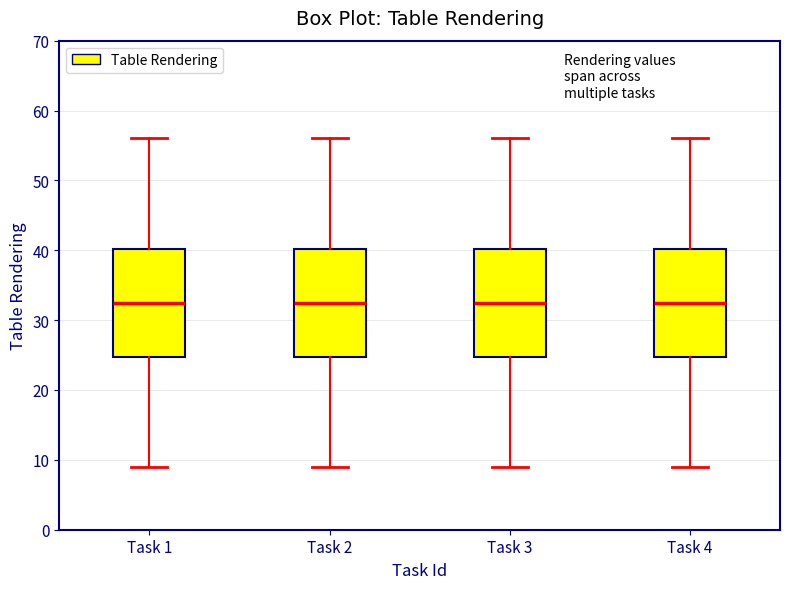

Reading left to right, read every box against the y-axis: the position of its median line, the range the box covers, and the ends of its whiskers. The values are not printed on the chart, so give them approximately, as read against the axis.

Task 1: median 33, box 25 to 40, whiskers 9 to 56
Task 2: median 33, box 25 to 40, whiskers 9 to 56
Task 3: median 33, box 25 to 40, whiskers 9 to 56
Task 4: median 33, box 25 to 40, whiskers 9 to 56